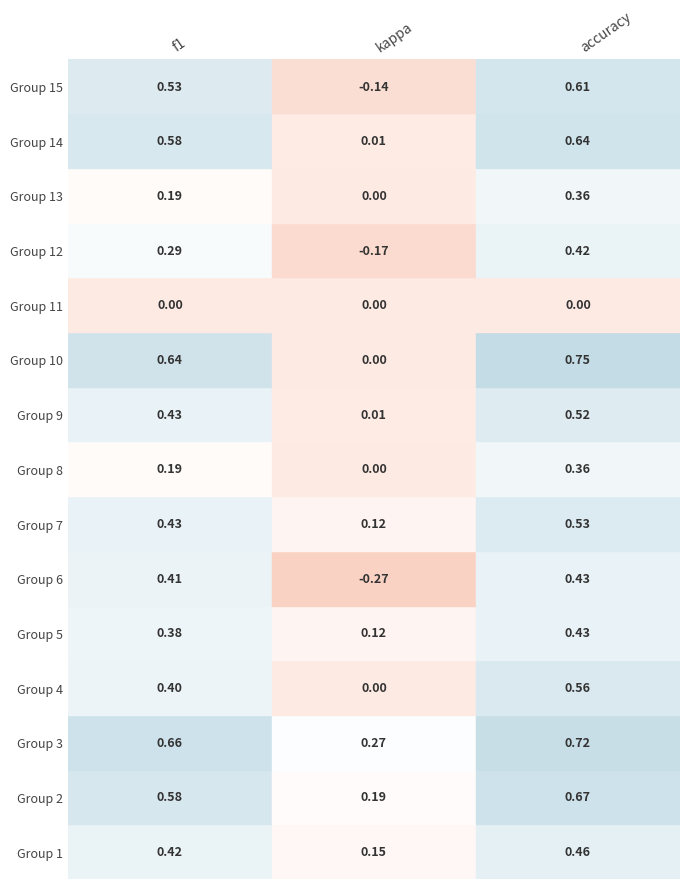

What is the sum of the 3 values at 0 and 2?

1.4